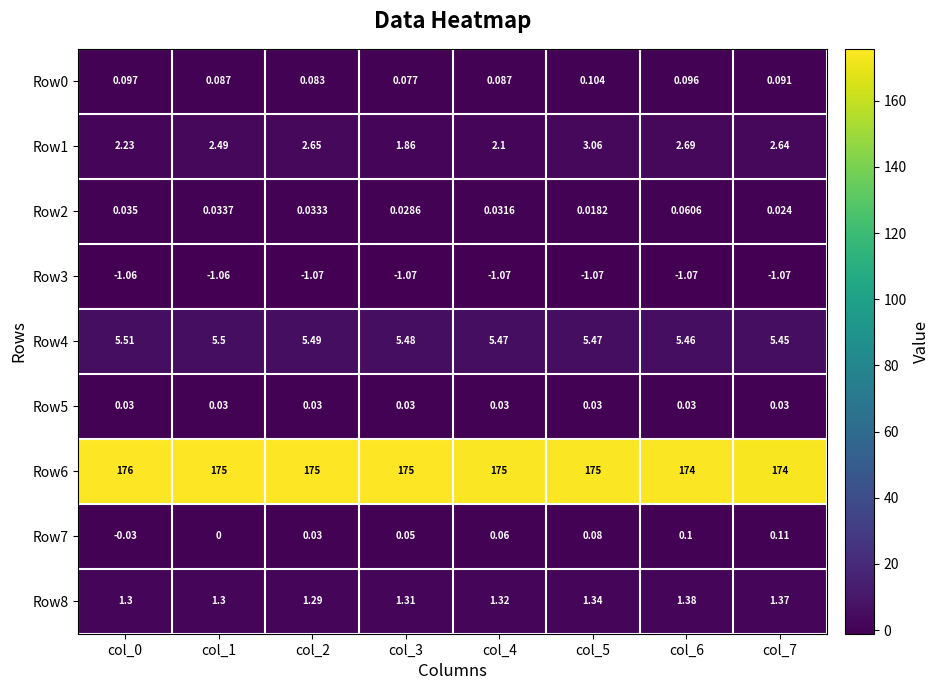

What is the total value across all series at col_3?

182.8